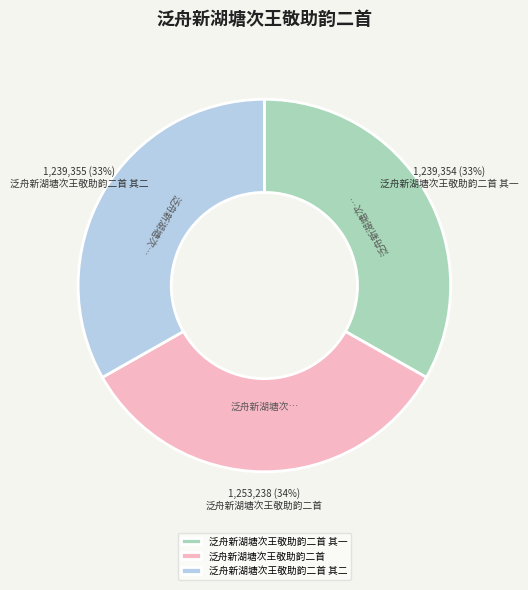

Count the number of slices in the pie.

3